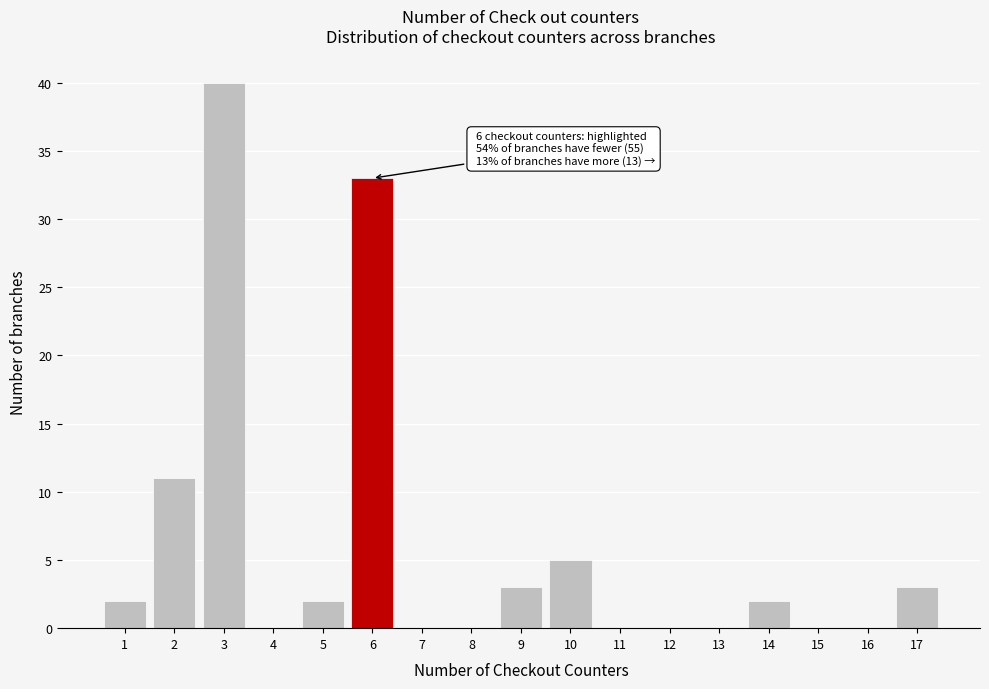

Over which range of the x-axis is the bar tallest?

2.5 to 3.5